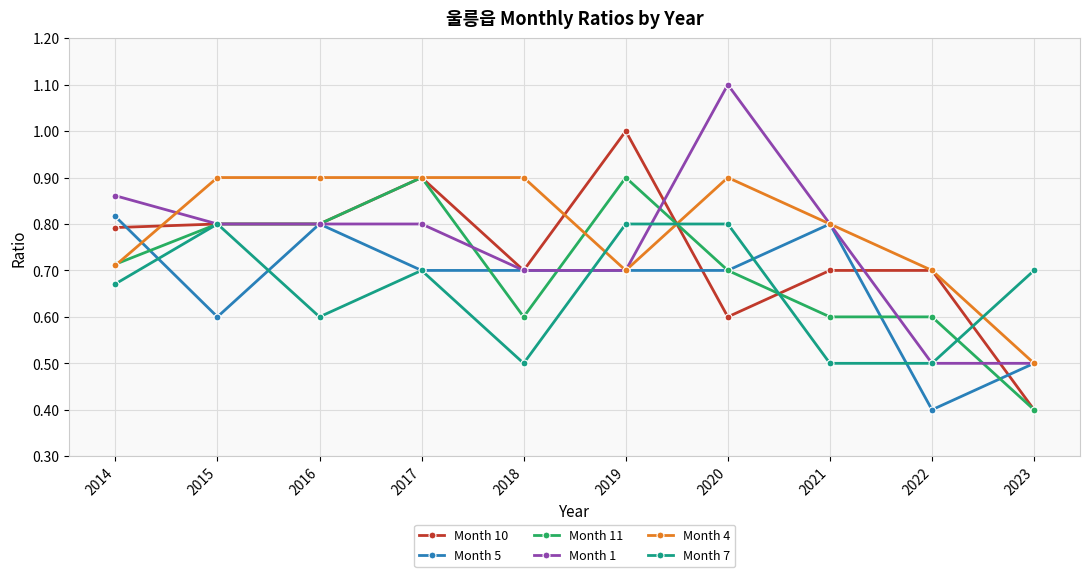

At which category does the chart reach its peak across all series?

2020